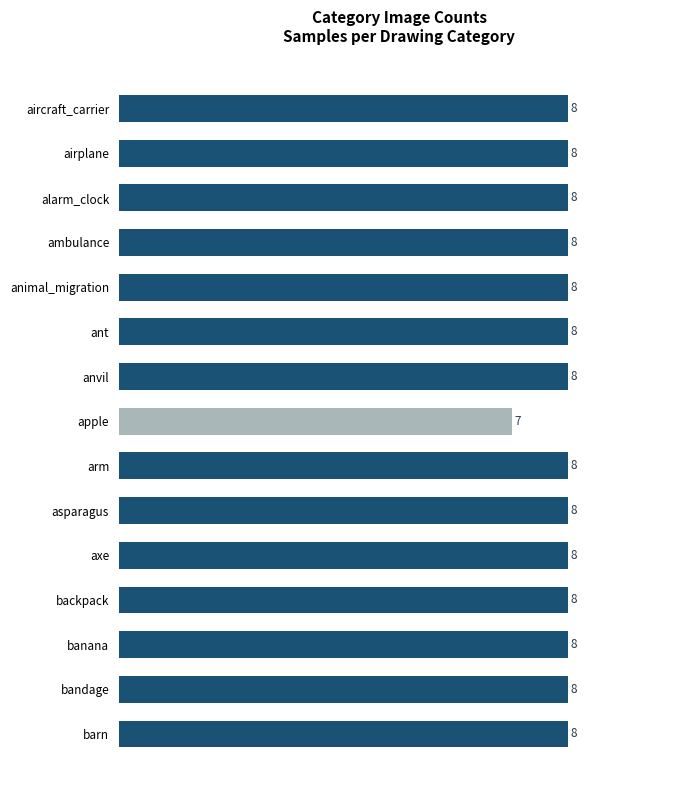

Reading bottom to top, what are all the values shown in this chart?

8	8	8	8	8	8	8	7	8	8	8	8	8	8	8